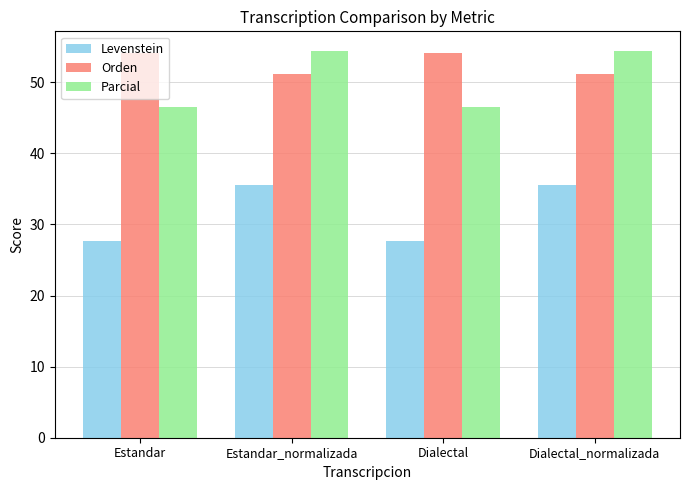

How many data points in Levenstein are above 35?

2